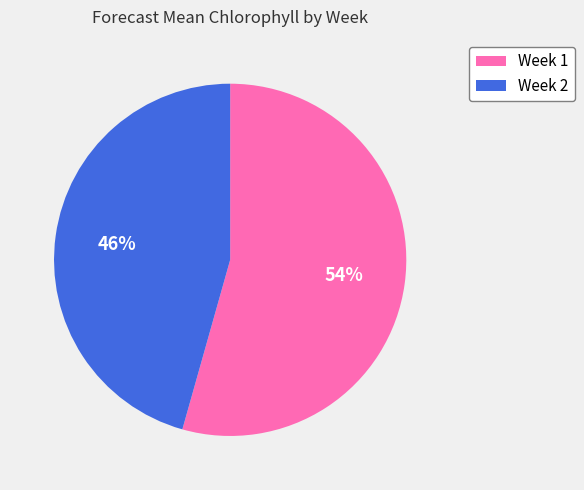

True or false: Week 2 accounts for 46% of the total.

True